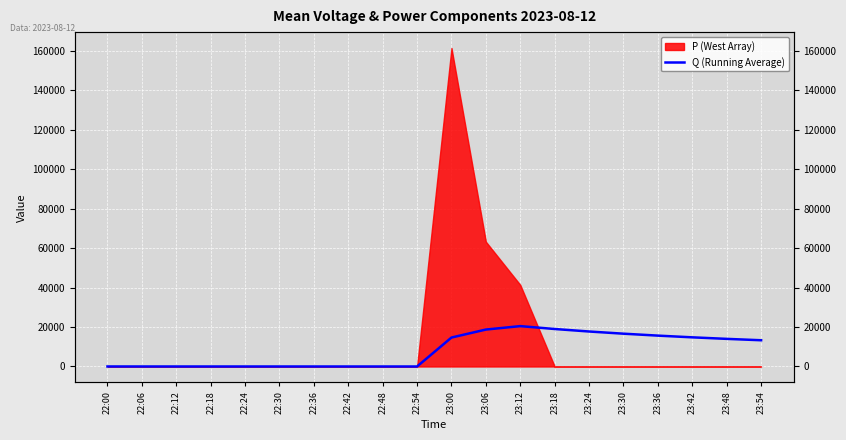

Does the chart display data point markers on the line(s)?

No